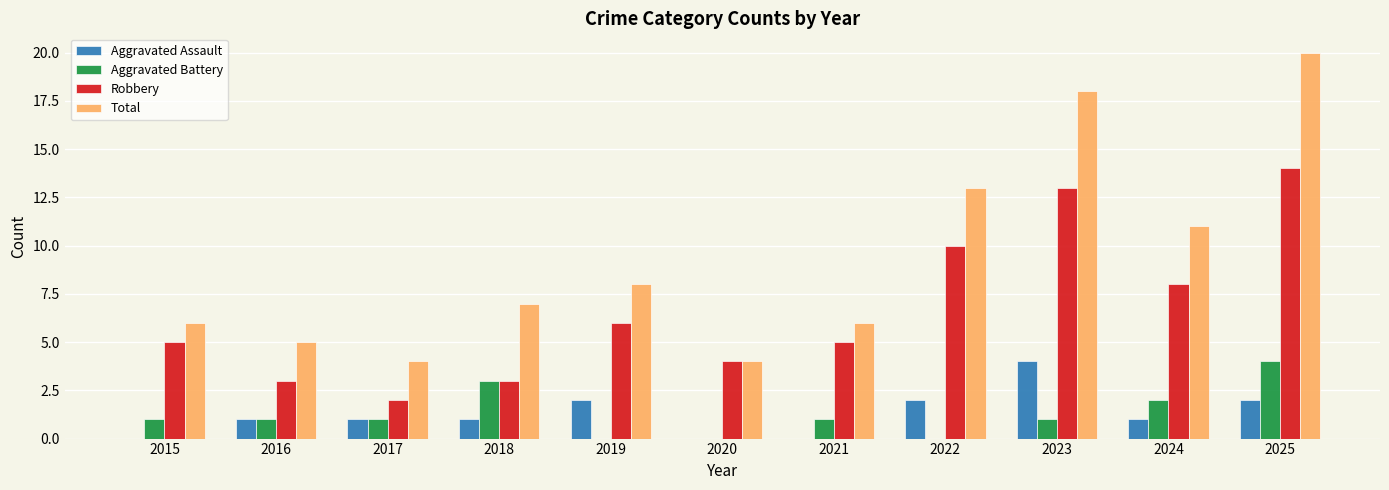

What is the total value across all series at 2016?

10